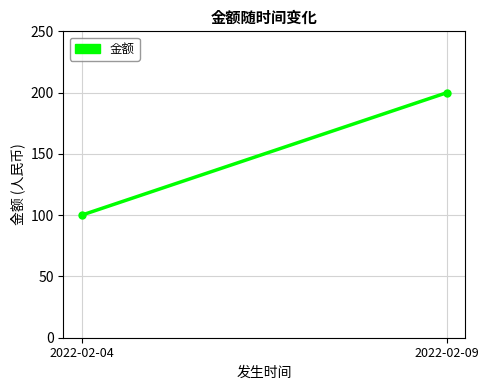

What is the approximate value at 2022-02-09?

200